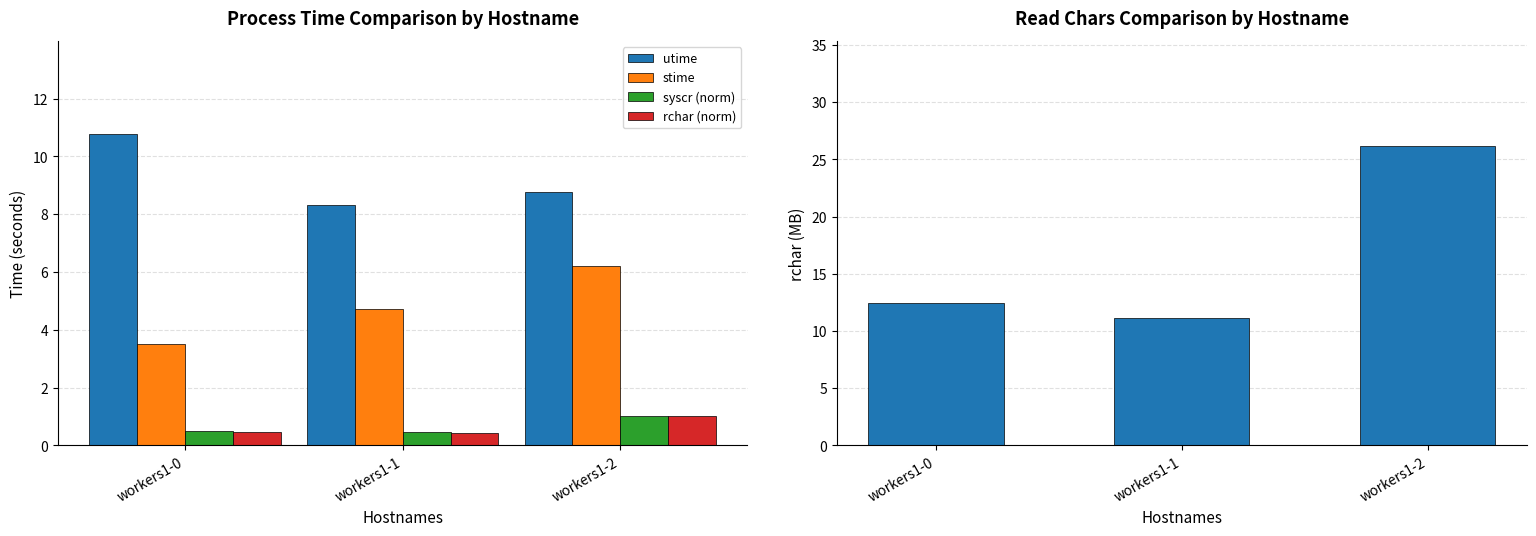

List the labels in order of rchar (MB) value, largest first.

workers1-2, workers1-0, workers1-1